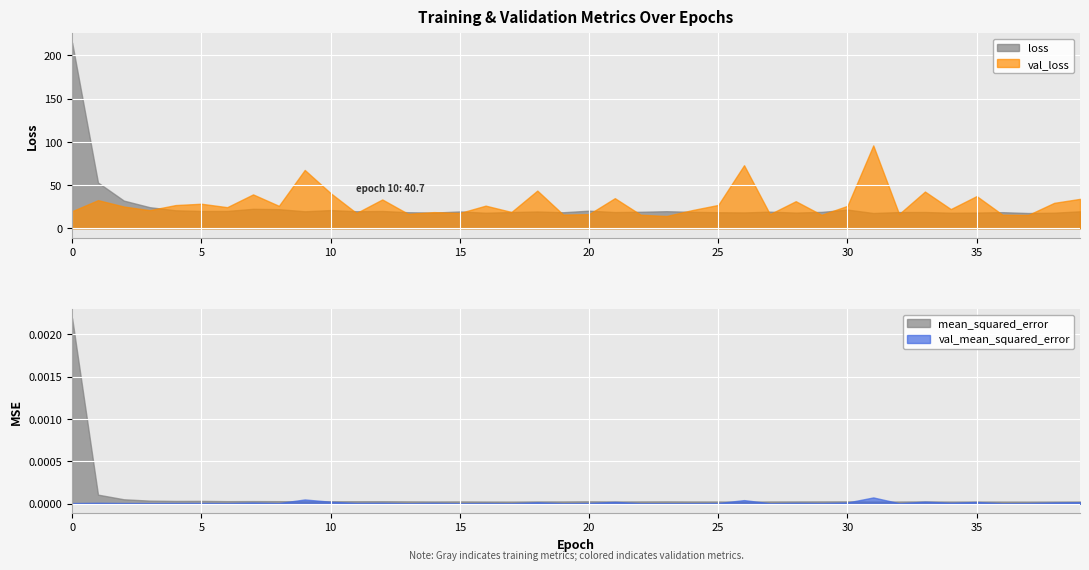

Reading left to right, transcribe all the data shown in this chart.

loss: 0=214.8	1=52.9	2=32.0	3=24.4	4=20.8	5=20.0	6=20.0	7=22.5	8=22.1	9=19.6	10=21.0	11=19.7	12=20.0	13=18.6	14=18.1	15=19.5	16=18.0	17=18.7	18=19.4	19=18.5	20=20.3	21=18.7	22=19.1	23=19.7	24=19.0	25=18.5	26=18.3	27=19.2	28=18.1	29=18.9	30=21.6	31=17.6	32=18.7	33=18.8	34=18.0	35=18.2	36=18.6	37=17.6	38=18.0	39=19.6
val_loss: 0=19.7	1=32.5	2=25.1	3=20.9	4=26.8	5=28.4	6=24.4	7=39.2	8=25.9	9=67.5	10=40.7	11=17.6	12=33.3	13=16.6	14=18.7	15=17.7	16=26.1	17=18.8	18=43.6	19=15.8	20=16.3	21=34.8	22=15.6	23=14.2	24=21.0	25=27.0	26=72.9	27=16.3	28=31.3	29=15.5	30=25.9	31=95.9	32=16.4	33=42.5	34=22.2	35=37.2	36=15.7	37=15.5	38=29.4	39=34.0
mean_squared_error: 0=0.0	1=0.0	2=0.0	3=0.0	4=0.0	5=0.0	6=0.0	7=0.0	8=0.0	9=0.0	10=0.0	11=0.0	12=0.0	13=0.0	14=0.0	15=0.0	16=0.0	17=0.0	18=0.0	19=0.0	20=0.0	21=0.0	22=0.0	23=0.0	24=0.0	25=0.0	26=0.0	27=0.0	28=0.0	29=0.0	30=0.0	31=0.0	32=0.0	33=0.0	34=0.0	35=0.0	36=0.0	37=0.0	38=0.0	39=0.0
val_mean_squared_error: 0=0.0	1=0.0	2=0.0	3=0.0	4=0.0	5=0.0	6=0.0	7=0.0	8=0.0	9=0.0	10=0.0	11=0.0	12=0.0	13=0.0	14=0.0	15=0.0	16=0.0	17=0.0	18=0.0	19=0.0	20=0.0	21=0.0	22=0.0	23=0.0	24=0.0	25=0.0	26=0.0	27=0.0	28=0.0	29=0.0	30=0.0	31=0.0	32=0.0	33=0.0	34=0.0	35=0.0	36=0.0	37=0.0	38=0.0	39=0.0